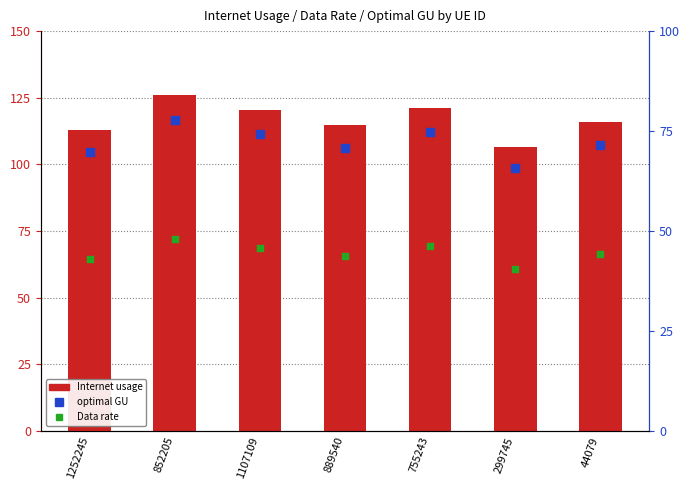

Which series reaches the maximum Y coordinate?

Internet usage